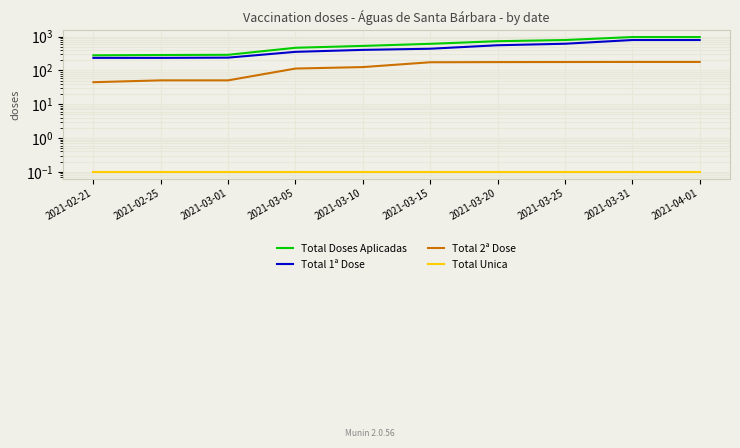

How many values in the Total 1ª Dose series exceed 440?

4